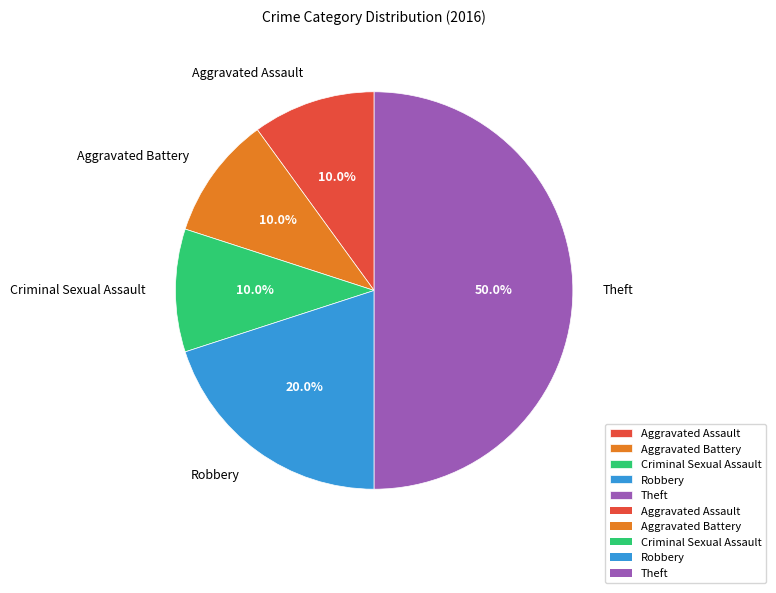

What percentage is the Criminal Sexual Assault slice, to the nearest percent?

10%